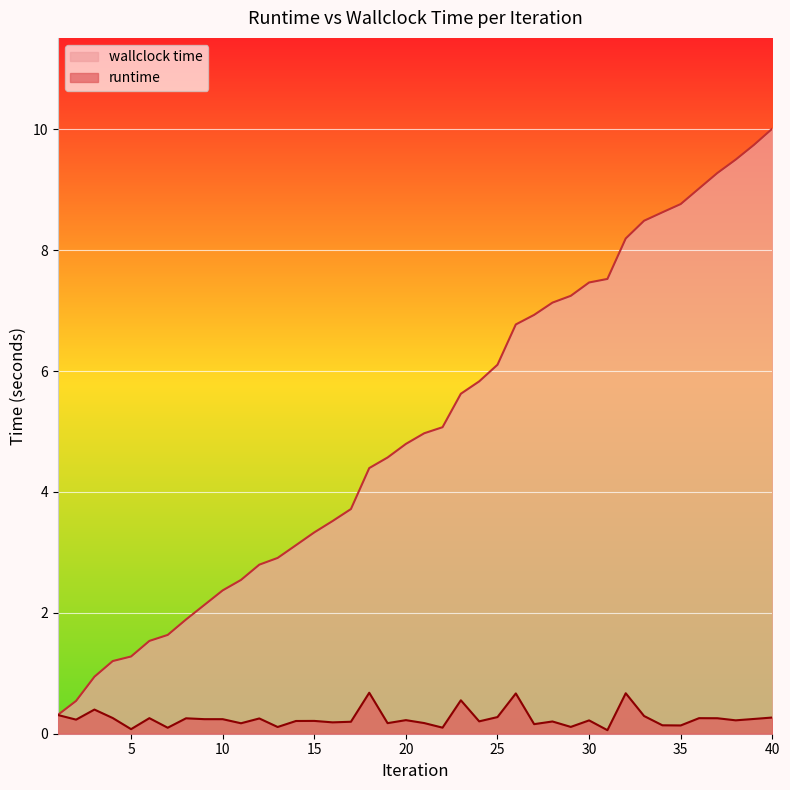

Reading left to right, list all the values displayed in this chart.

runtime: 0.3	0.2	0.4	0.3	0.1	0.3	0.1	0.3	0.2	0.2	0.2	0.3	0.1	0.2	0.2	0.2	0.2	0.7	0.2	0.2	0.2	0.1	0.6	0.2	0.3	0.7	0.2	0.2	0.1	0.2	0.1	0.7	0.3	0.1	0.1	0.3	0.3	0.2	0.2	0.3
wallclock time: 0.3	0.5	0.9	1.2	1.3	1.5	1.6	1.9	2.1	2.4	2.5	2.8	2.9	3.1	3.3	3.5	3.7	4.4	4.6	4.8	5.0	5.1	5.6	5.8	6.1	6.8	6.9	7.1	7.2	7.5	7.5	8.2	8.5	8.6	8.8	9.0	9.3	9.5	9.7	10.0